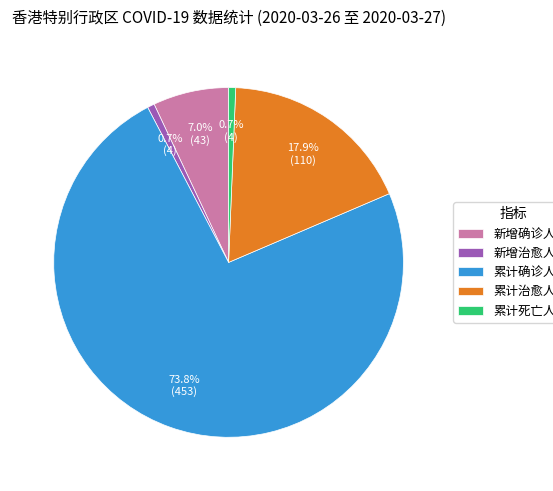

What portion of the pie excludes 新增确诊人数?

93.0%